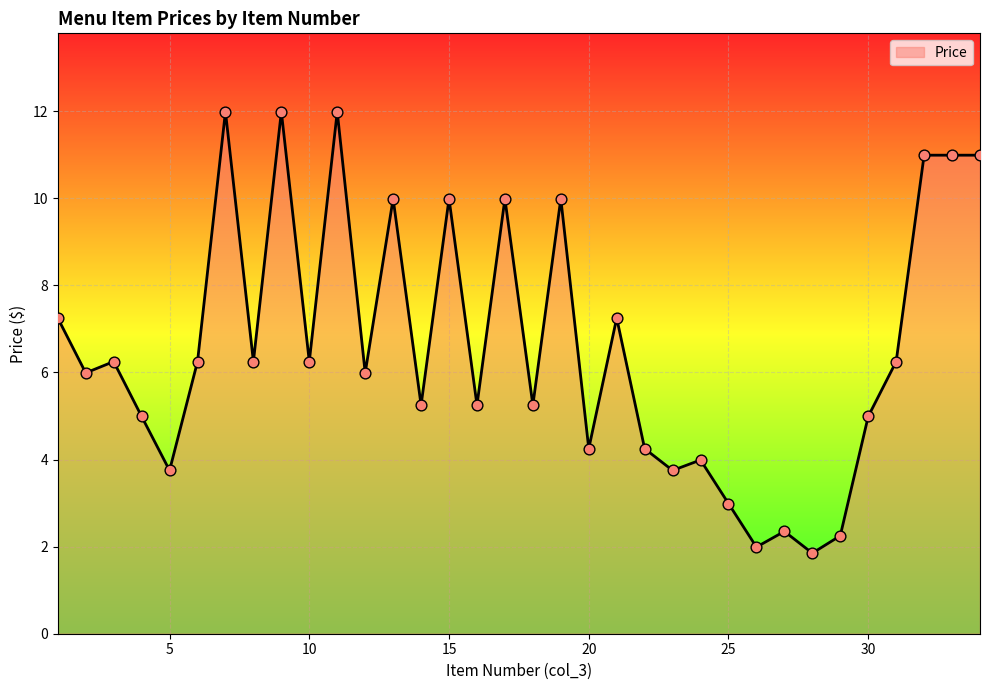

What is the greatest value displayed?

12.0